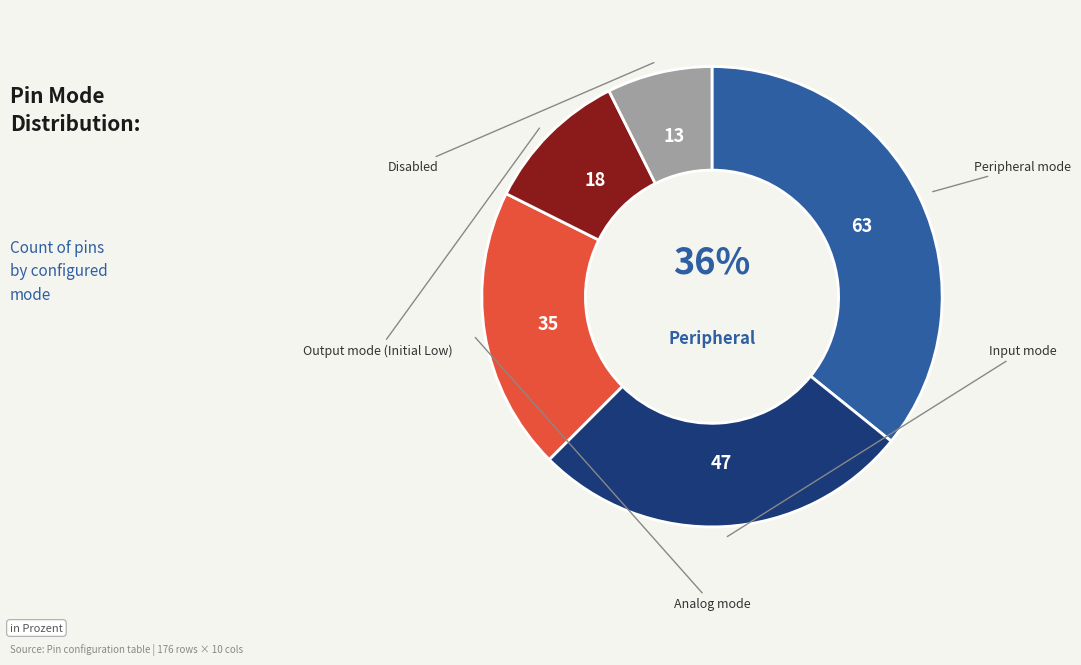

What is the ratio of the value at Peripheral mode to the value at Analog mode?

1.8